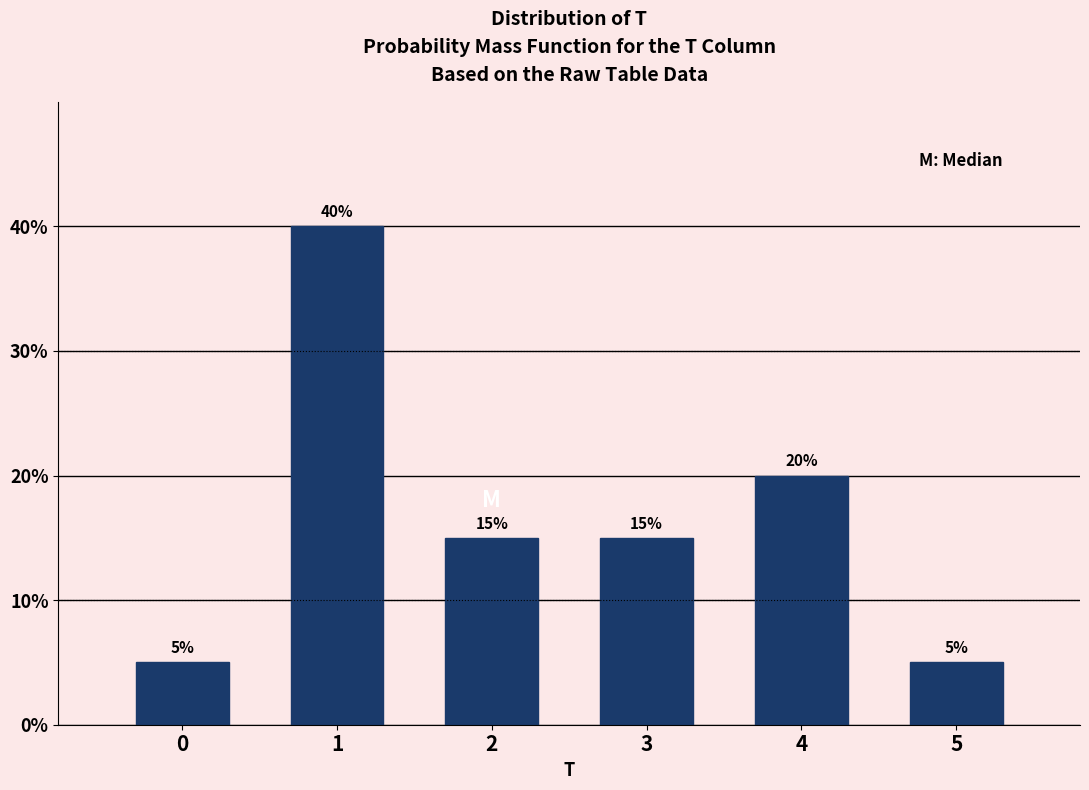

Are the bars horizontal?

No